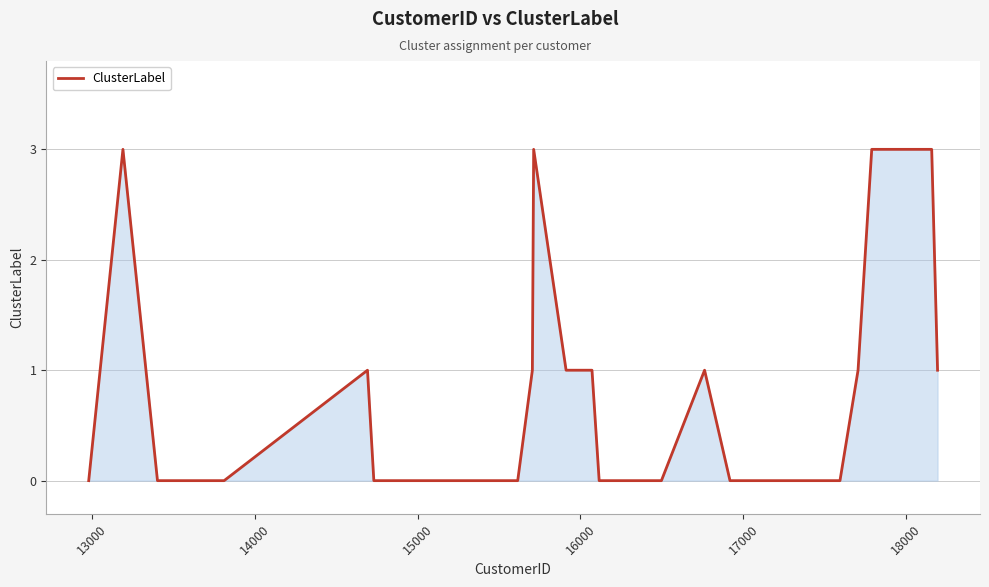

What is the difference between the maximum and minimum values?

3